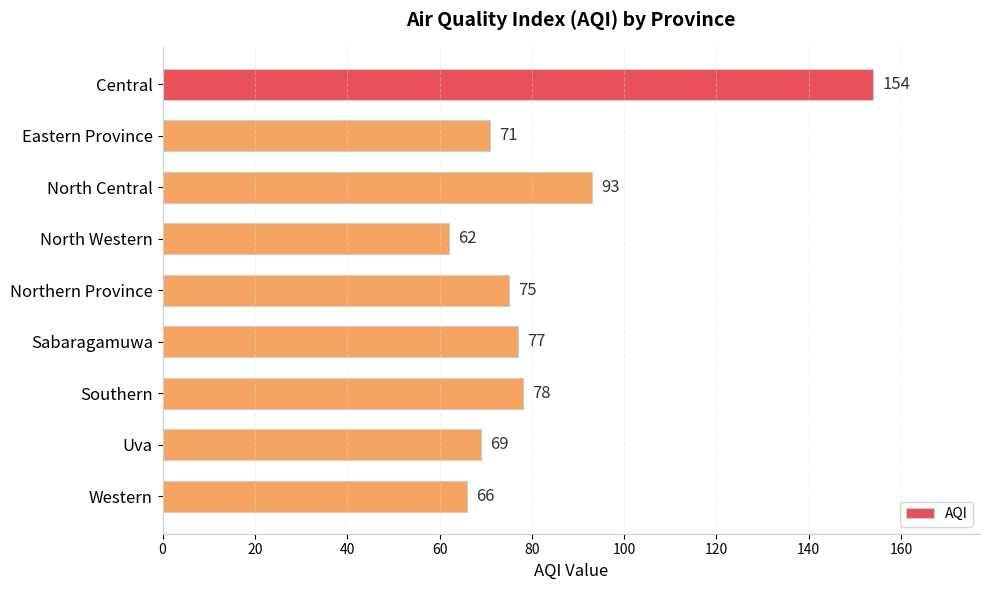

How many bars are there in total?

9